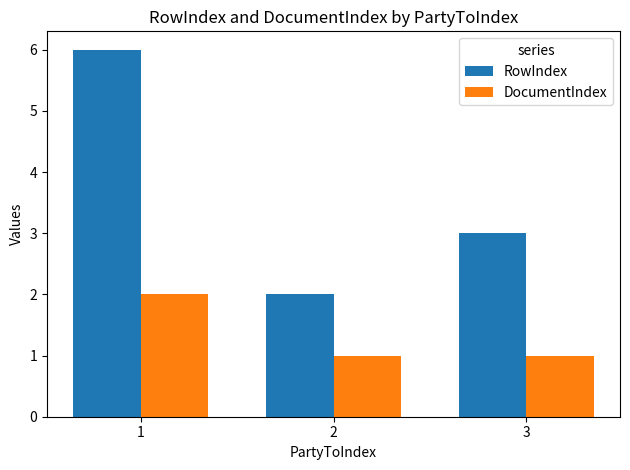

Reading right to left, what are all the values shown in this chart?

RowIndex: 3=3	2=2	1=6
DocumentIndex: 3=1	2=1	1=2